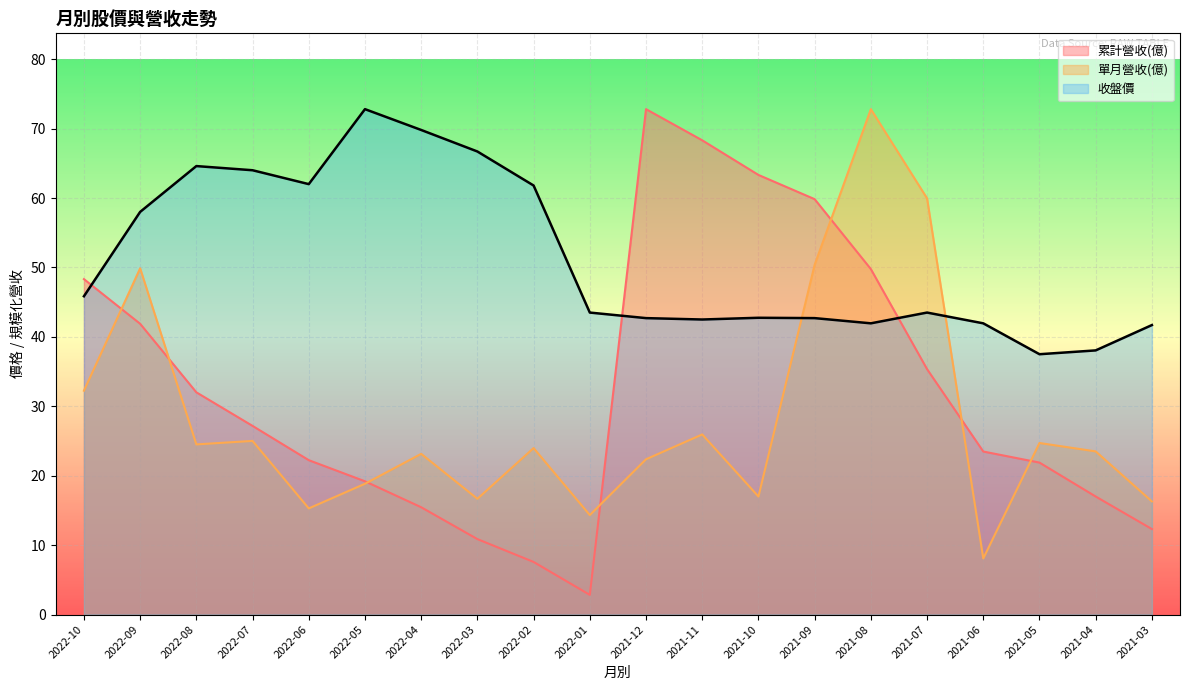

What is the difference between the maximum and minimum values in the 單月營收(億) series?

64.7